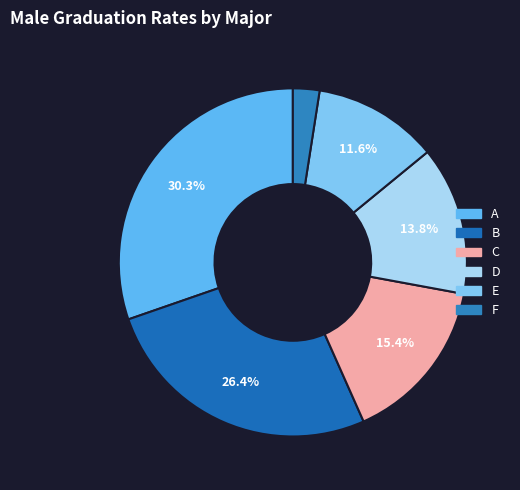

To the nearest percent, what portion does C represent?

15%